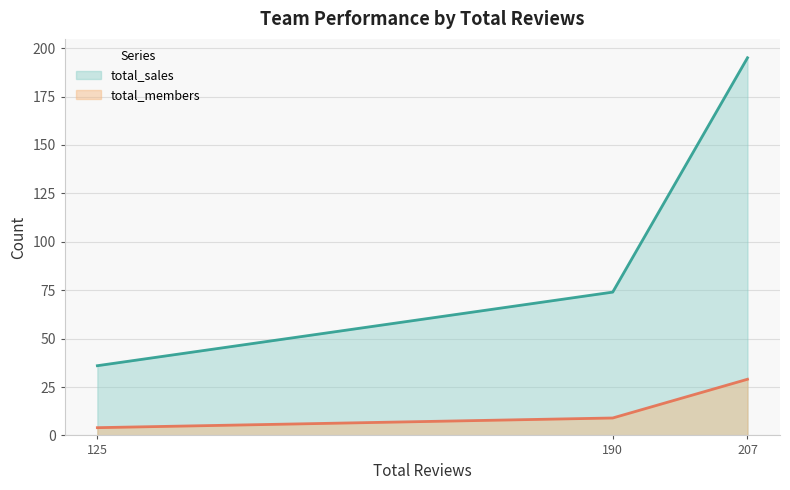

What value does the total_sales series have at 190, to the nearest 5?

75